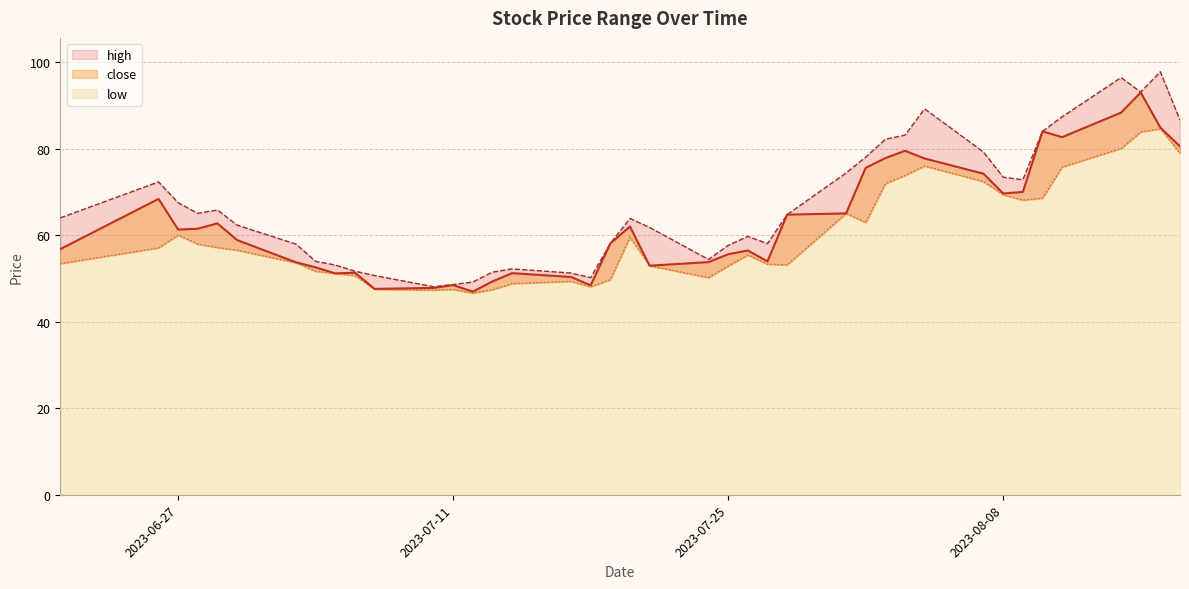

What is the value of the close point at the 7th from the left?

53.8